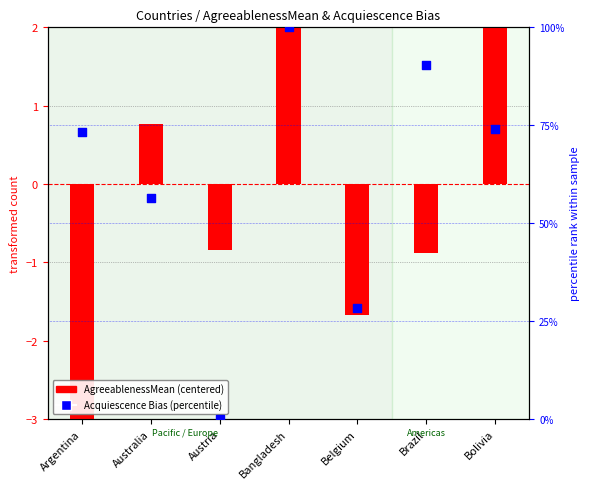

Which series contains the highest Y value?

Acquiescence Bias (percentile)